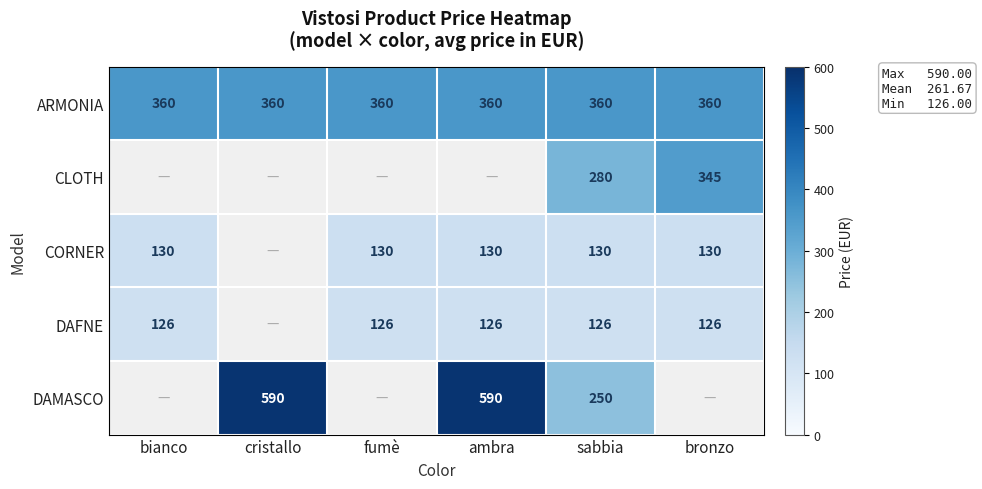

The value of ARMONIA at bianco is 94.5. True or false?

False